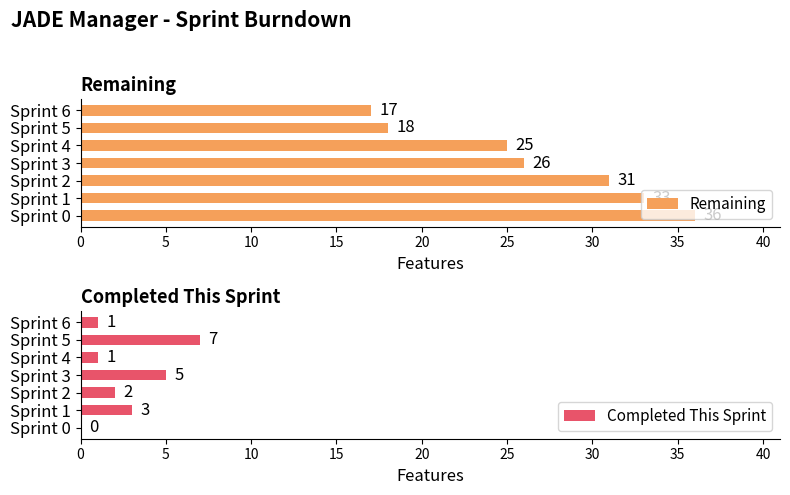

At how many categories does at least one series exceed 23?

5